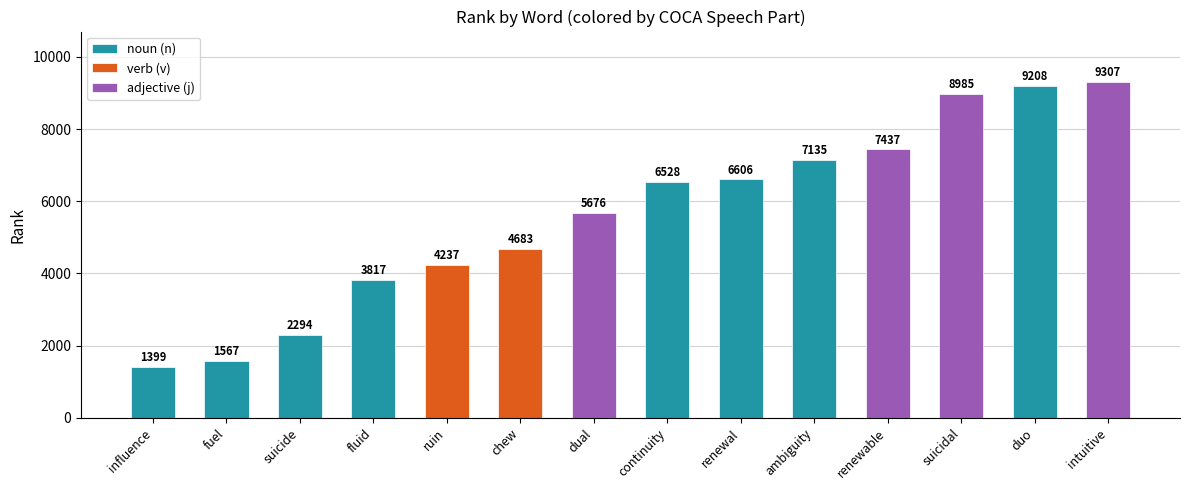

At which label does the data first exceed 6528?

renewal